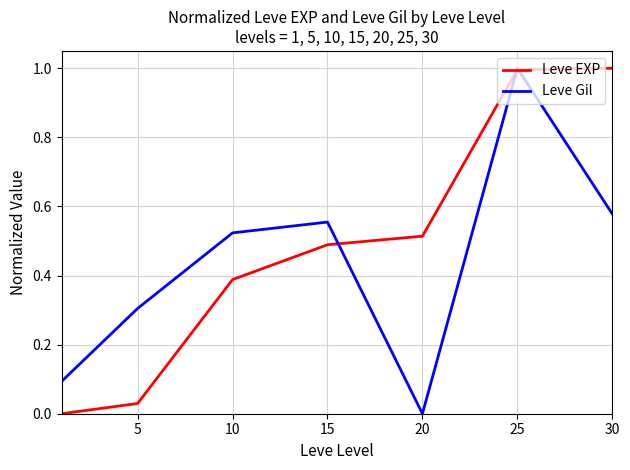

How many lines are shown in the chart?

2